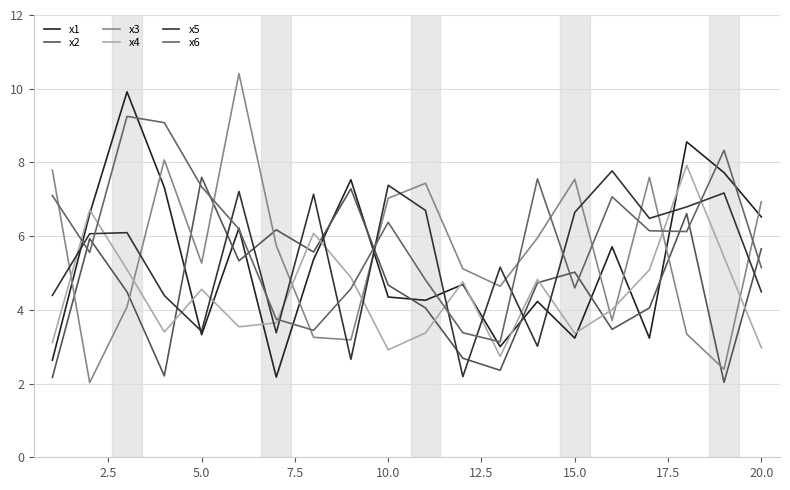

How many lines are shown in the chart?

6